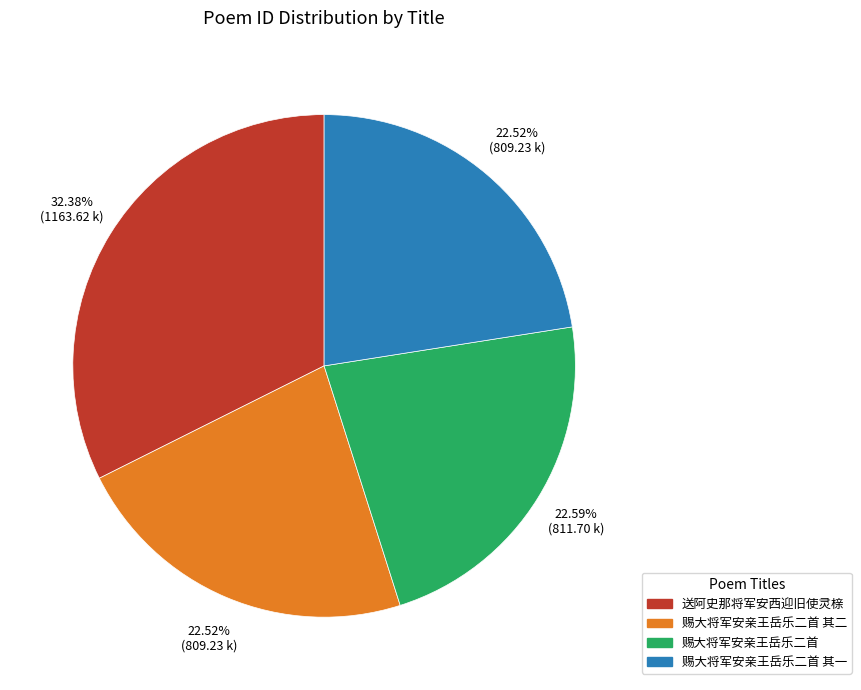

Is there a majority slice in this chart?

No